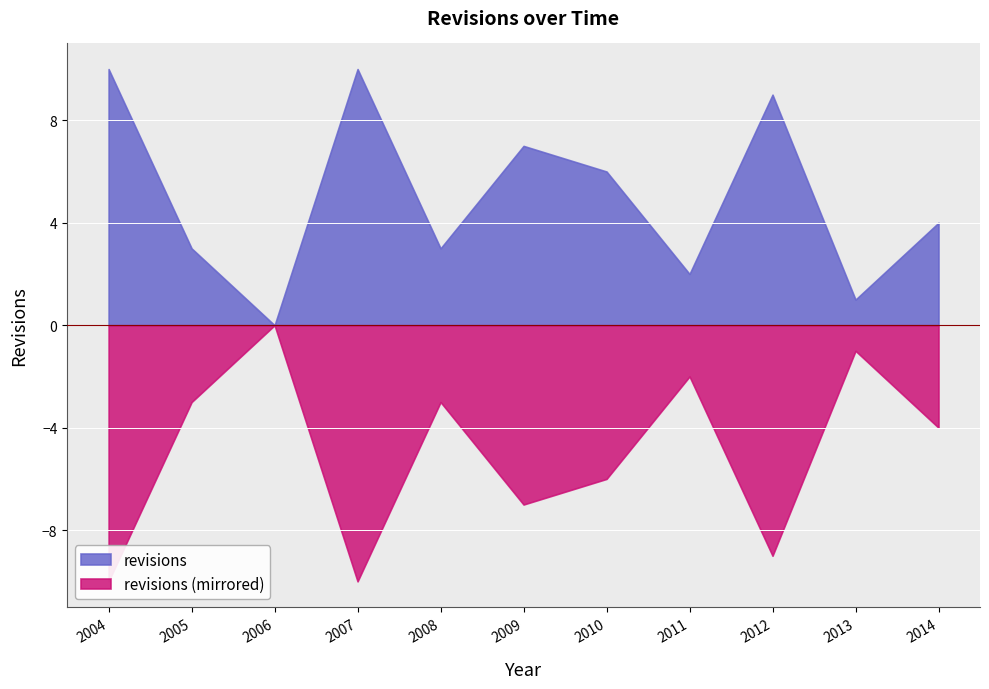

What is the label of the 1st point from the left?

2004-12-31